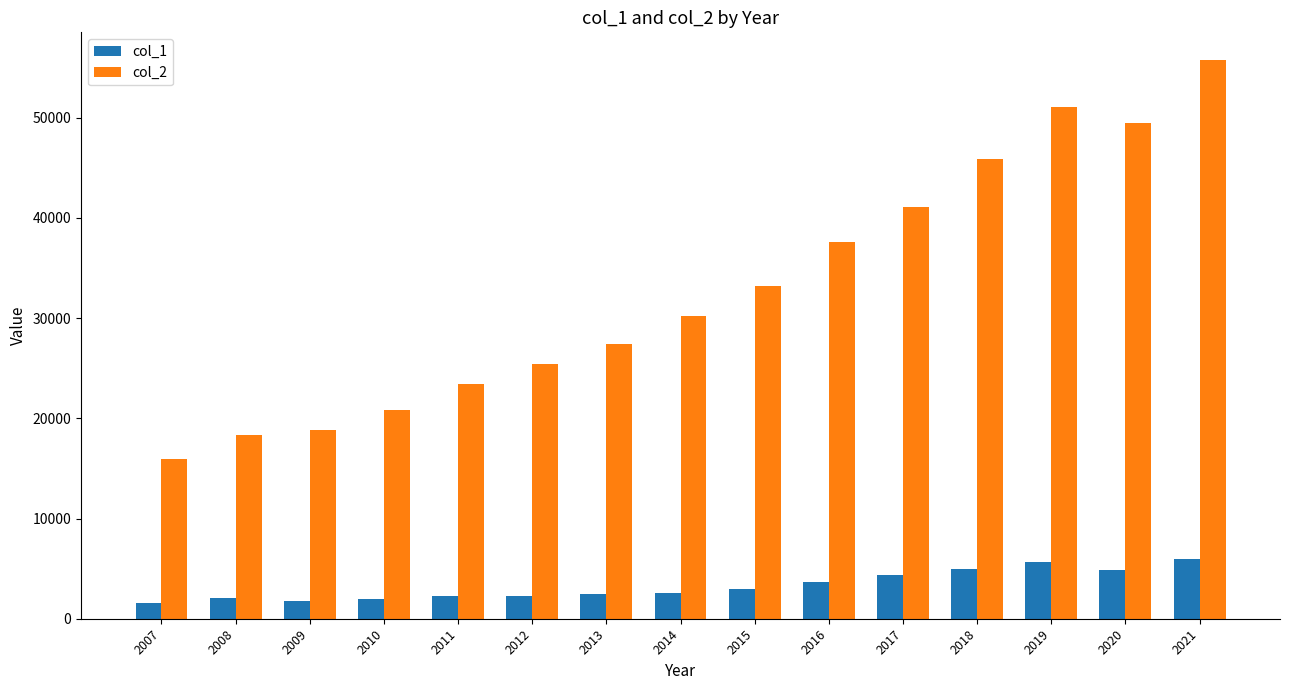

Rank the series at 2011 from highest to lowest value.

col_2, col_1